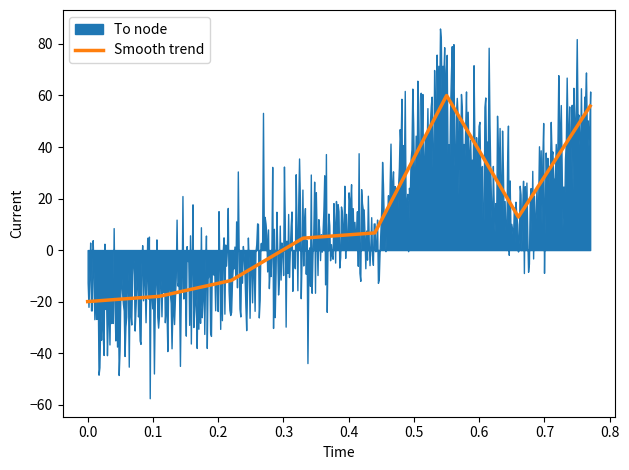

What is the change in value from 0.0 to 0.5?

+30.8